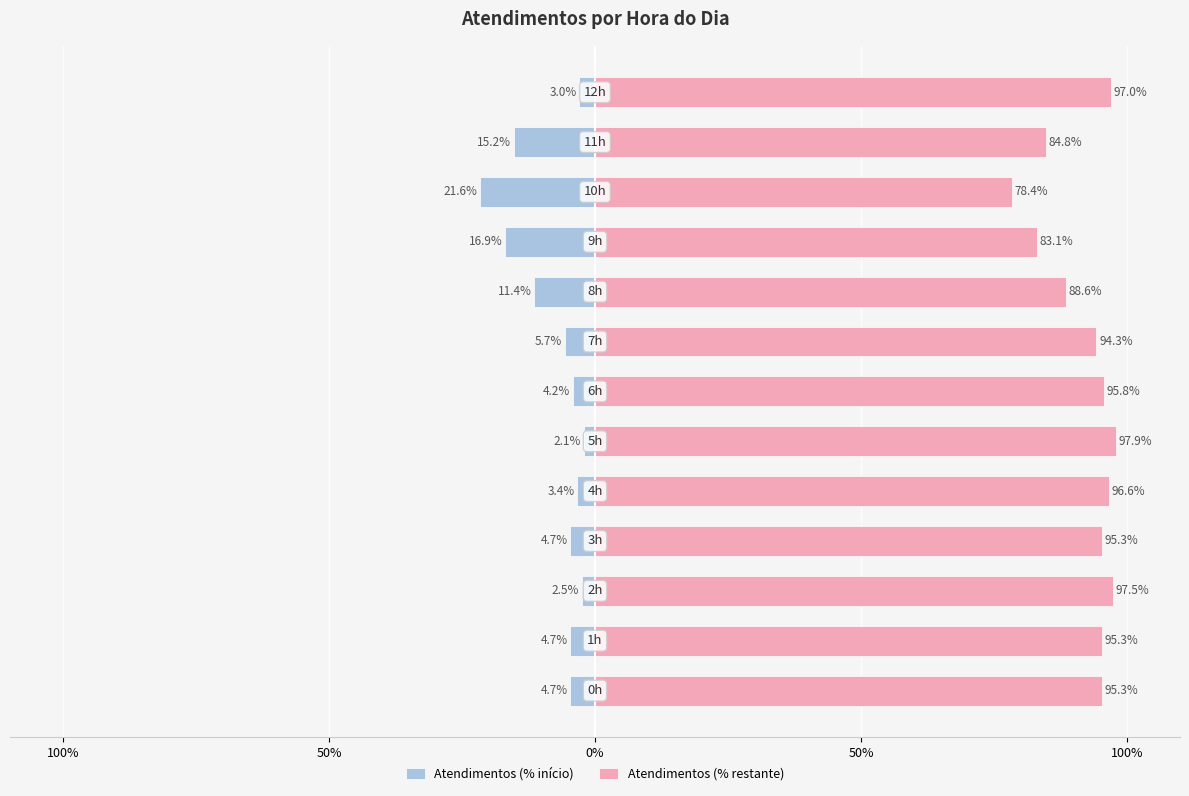

The value of Atendimentos (% início) at 50% is -7.4. True or false?

False